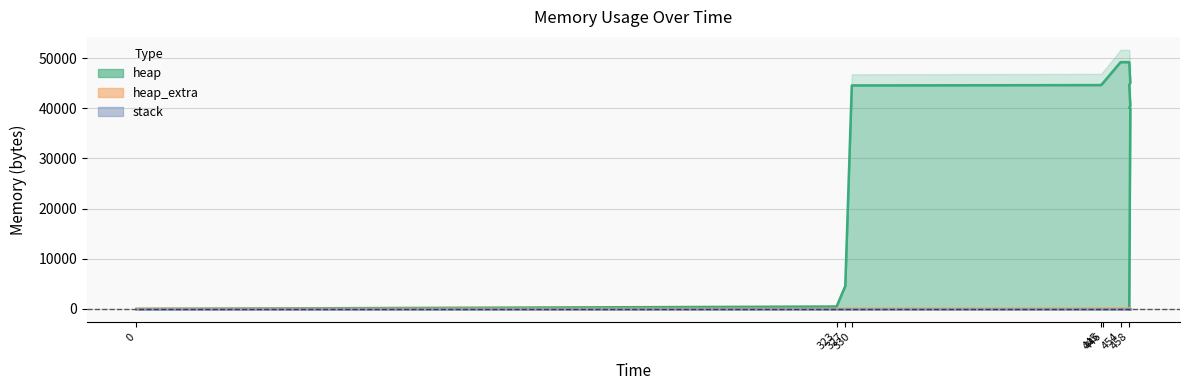

Is it true that heap_extra equals 0 at 0?

True